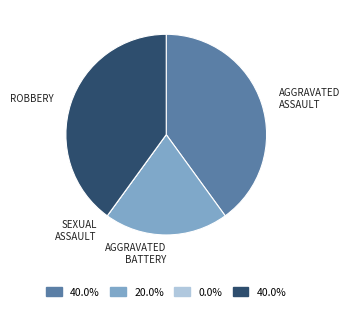

Is there any slice that represents more than half of the pie?

No